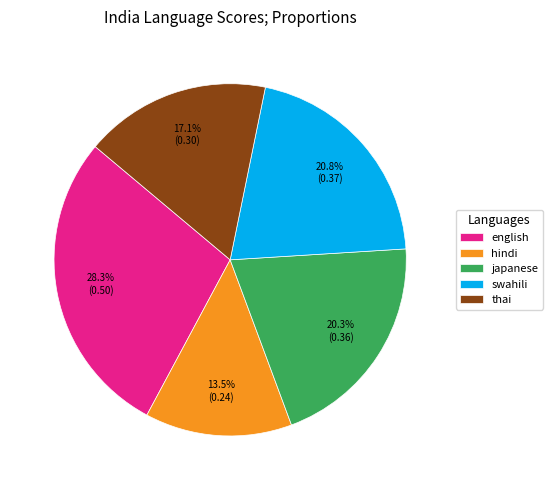

True or false: swahili accounts for 35% of the total.

False